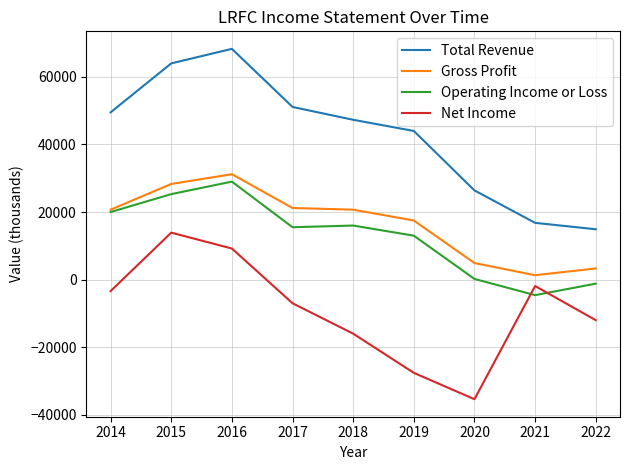

Which category has the lowest value in the Gross Profit series?

2021